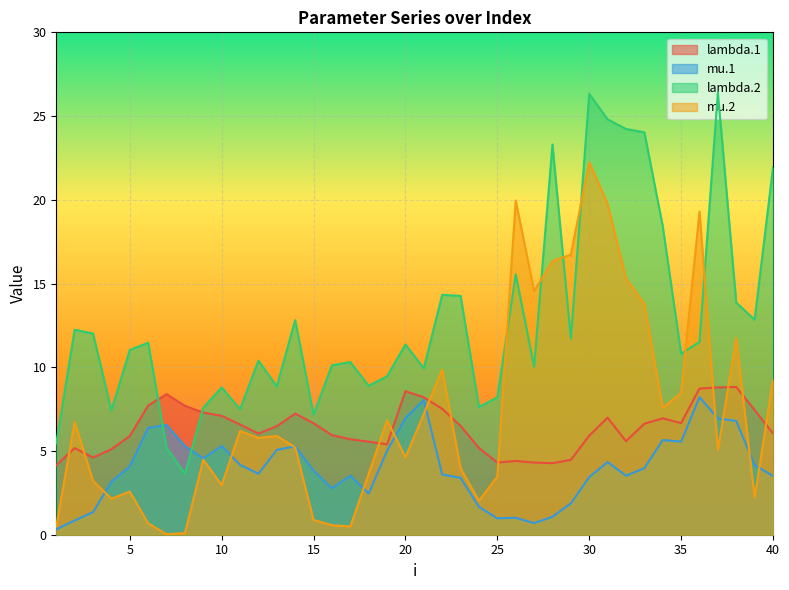

At which label does lambda.2 first exceed 11?

2